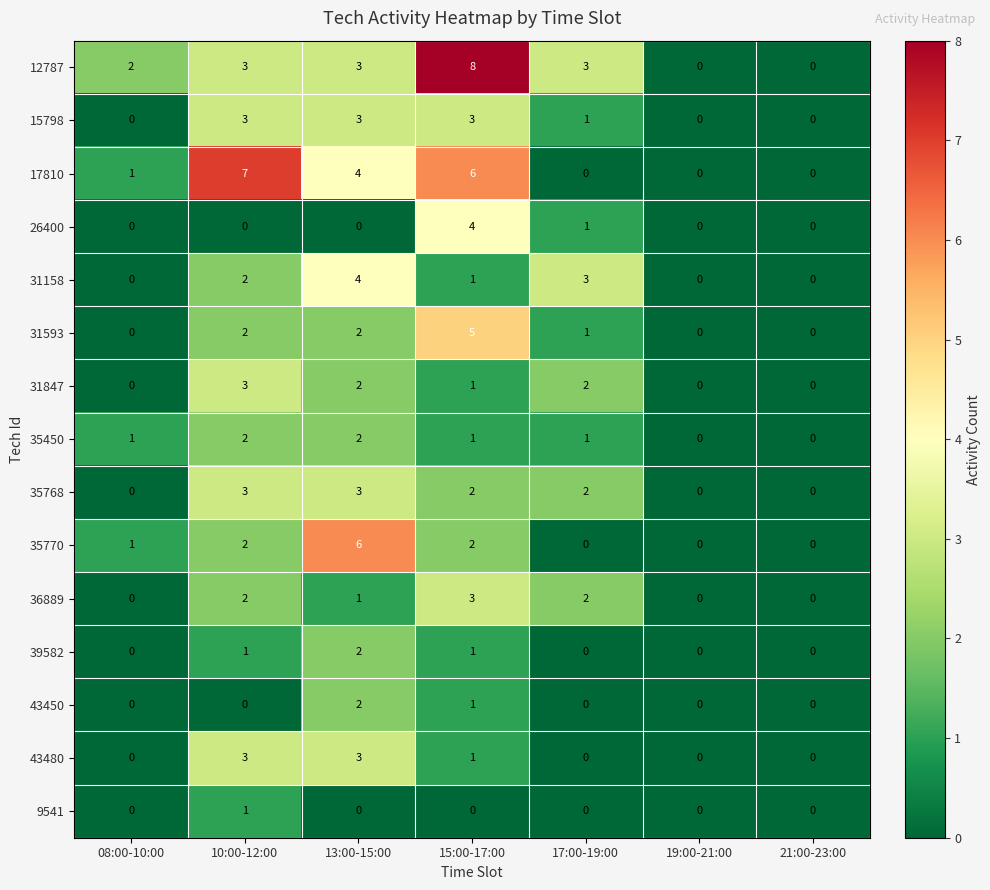

Which series changed the most between 08:00-10:00 and 19:00-21:00?

12787